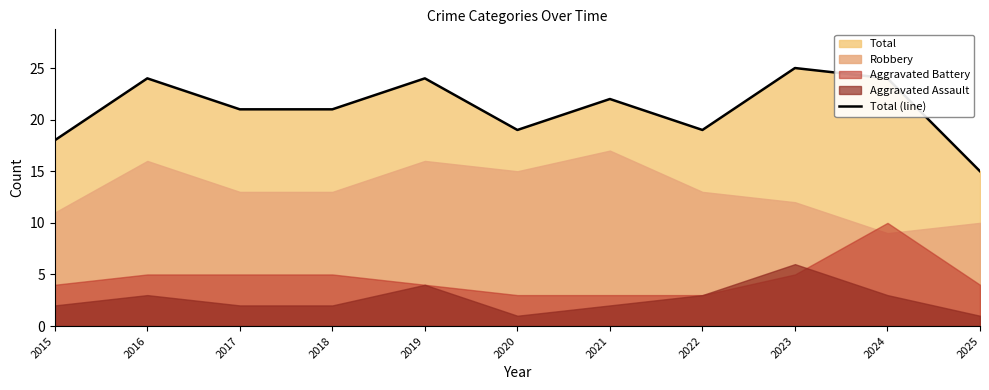

What is the difference between the maximum and minimum values?

10